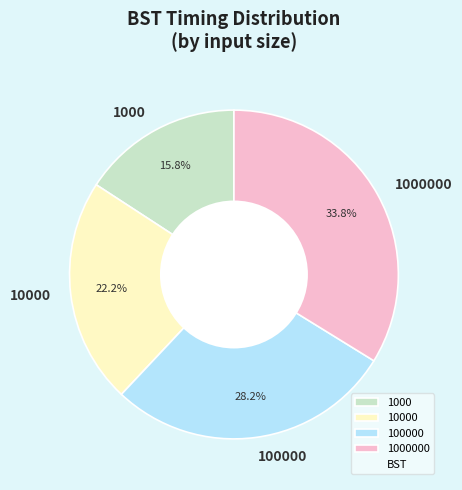

What is the largest slice in the pie chart?

1000000